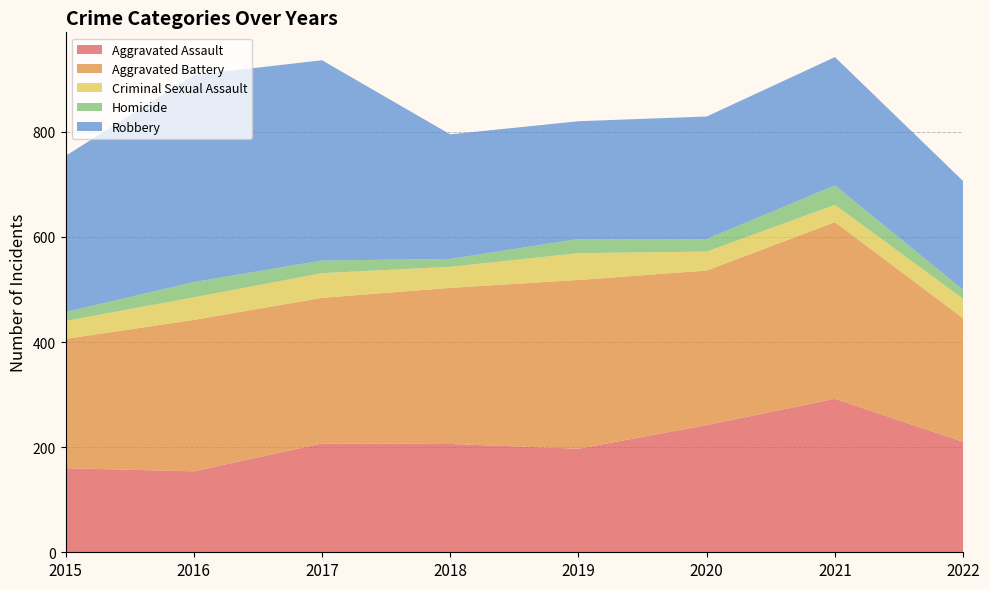

Reading left to right, list all the values displayed in this chart.

Aggravated Assault: 2015=160	2016=154	2017=207	2018=206	2019=197	2020=242	2021=292	2022=210
Aggravated Battery: 2015=246	2016=288	2017=277	2018=297	2019=321	2020=294	2021=336	2022=235
Criminal Sexual Assault: 2015=34	2016=43	2017=47	2018=40	2019=51	2020=36	2021=33	2022=37
Homicide: 2015=17	2016=29	2017=24	2018=15	2019=27	2020=24	2021=37	2022=17
Robbery: 2015=297	2016=394	2017=381	2018=237	2019=224	2020=233	2021=244	2022=207